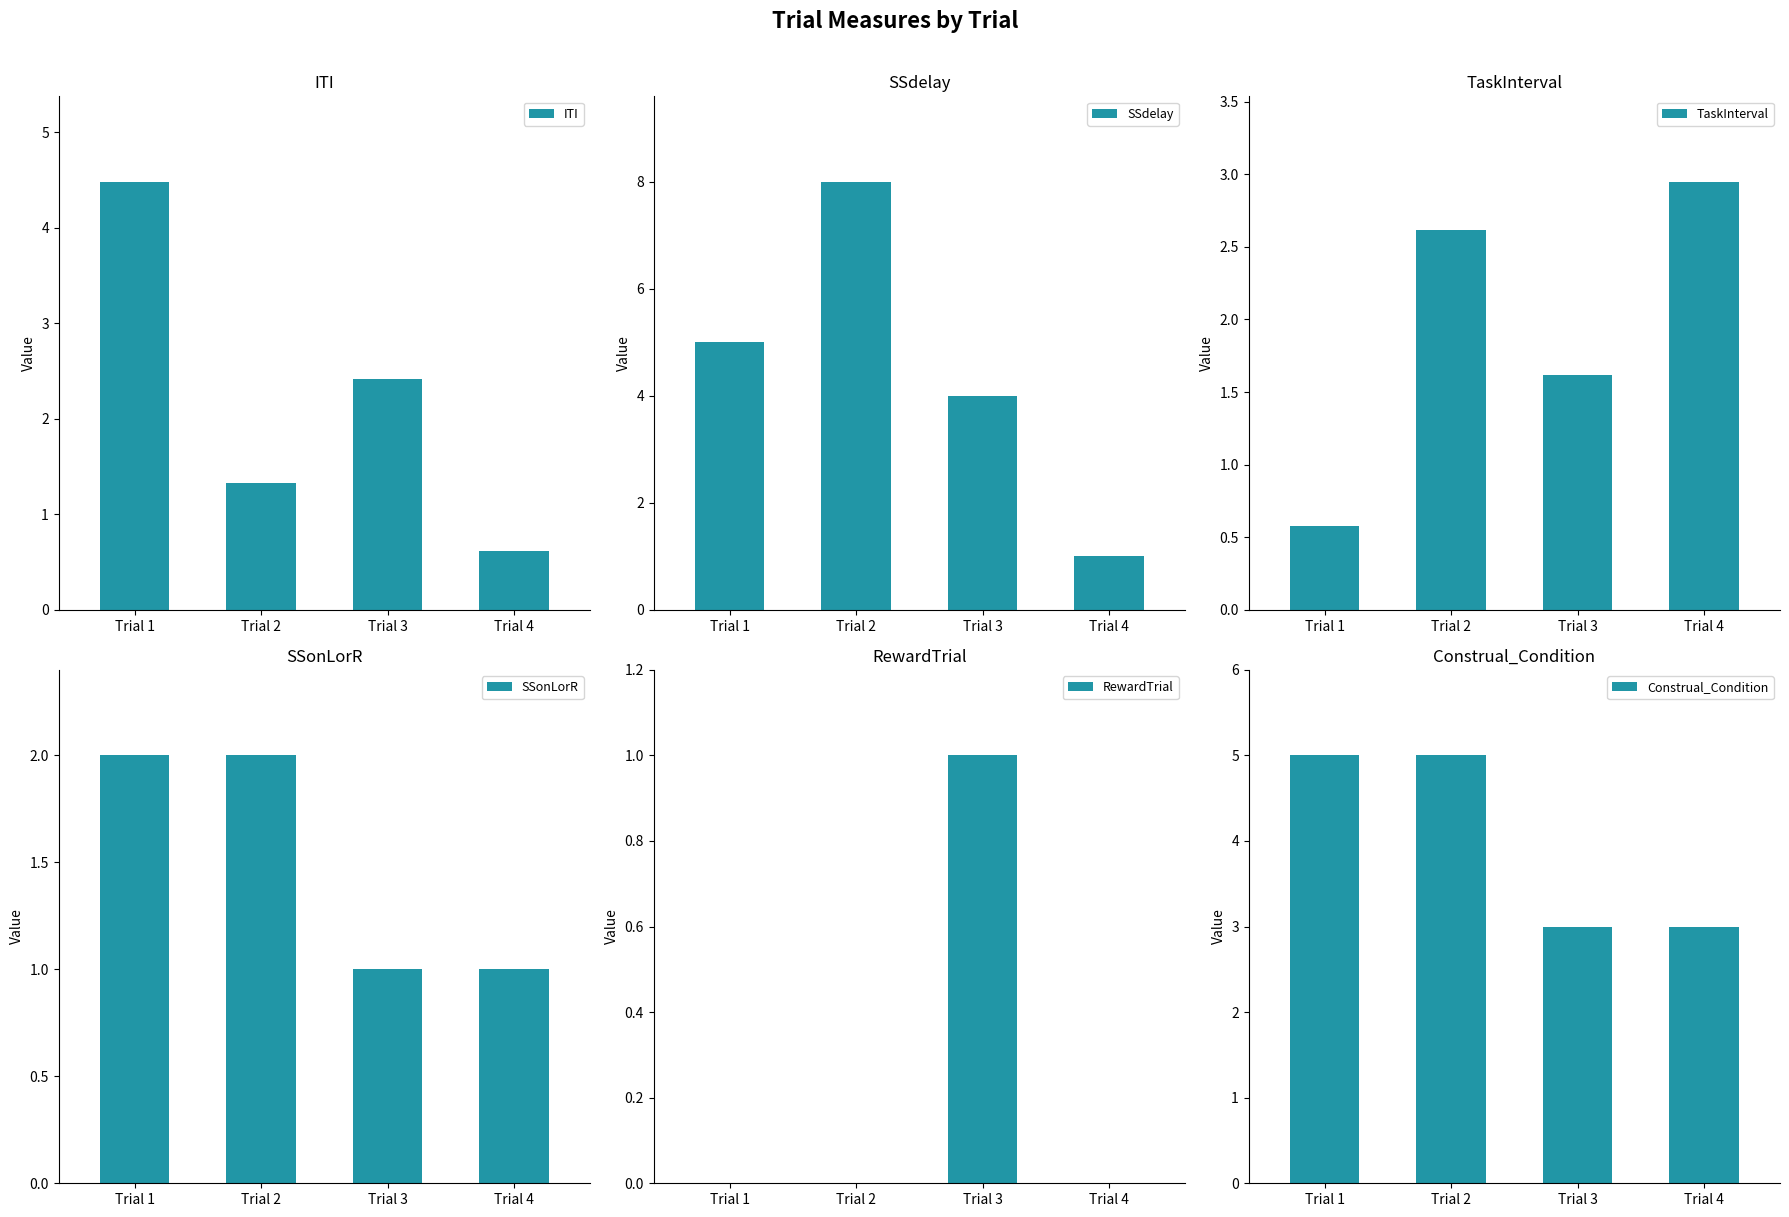

The value of RewardTrial at Trial 4 is 0.0. True or false?

True